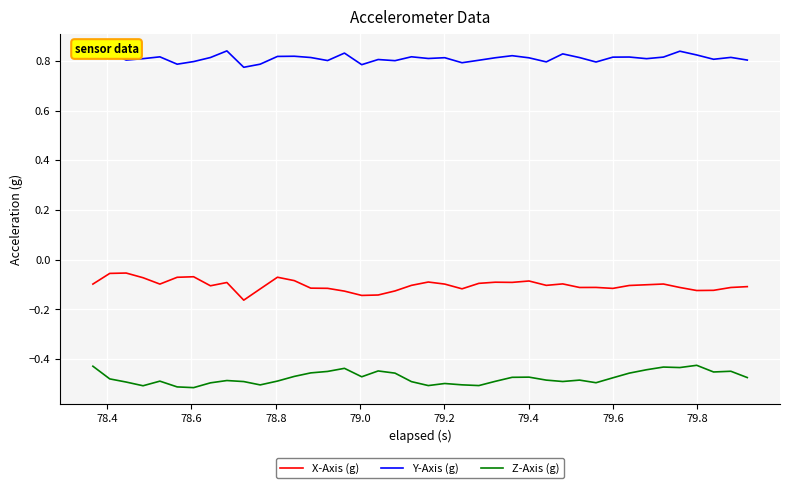

What is the difference between the maximum and second lowest values in the Z-Axis (g) series?

0.1